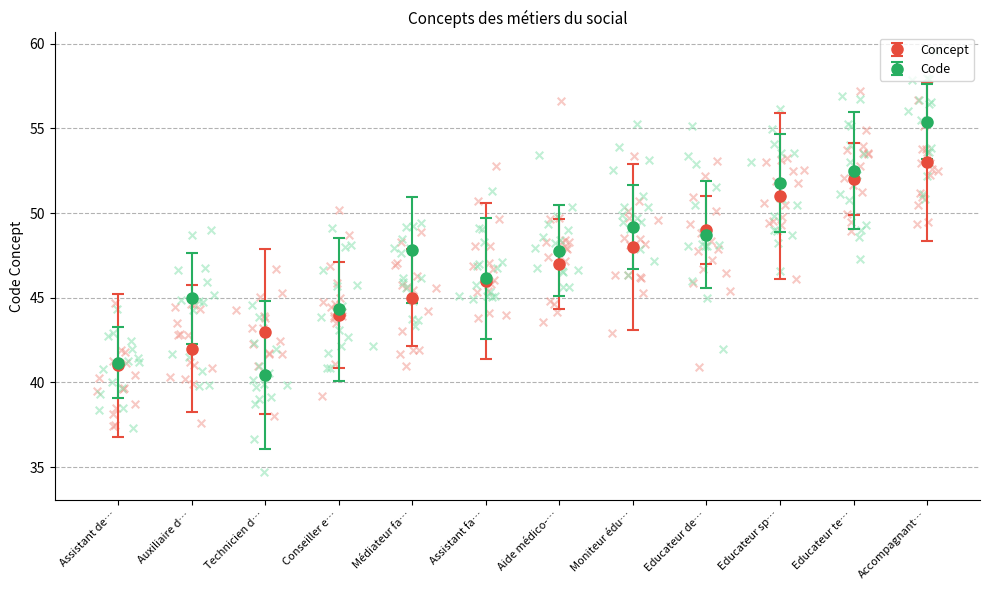

The value of Concept at Educateur te… is 52.0. True or false?

True